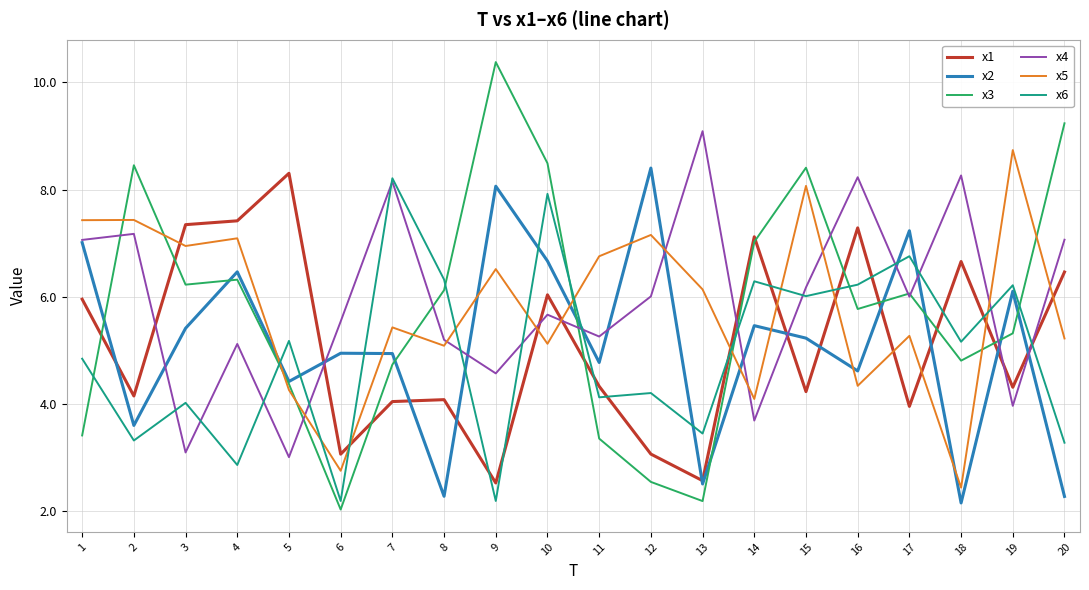

Where is the first local minimum for x2?

2